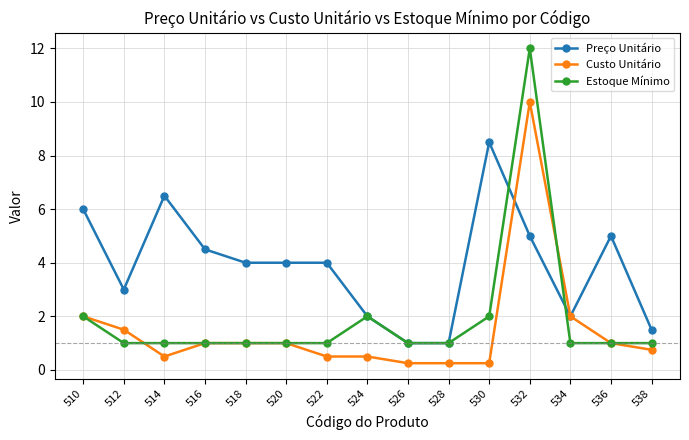

Between 526 and 534, which series saw the biggest shift?

Custo Unitário